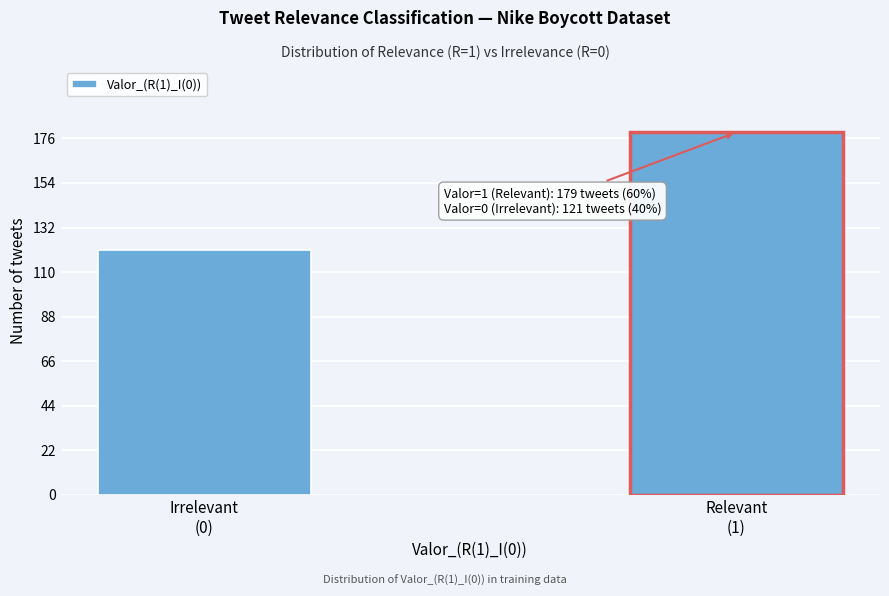

Reading left to right, transcribe all the data shown in this chart.

121	179